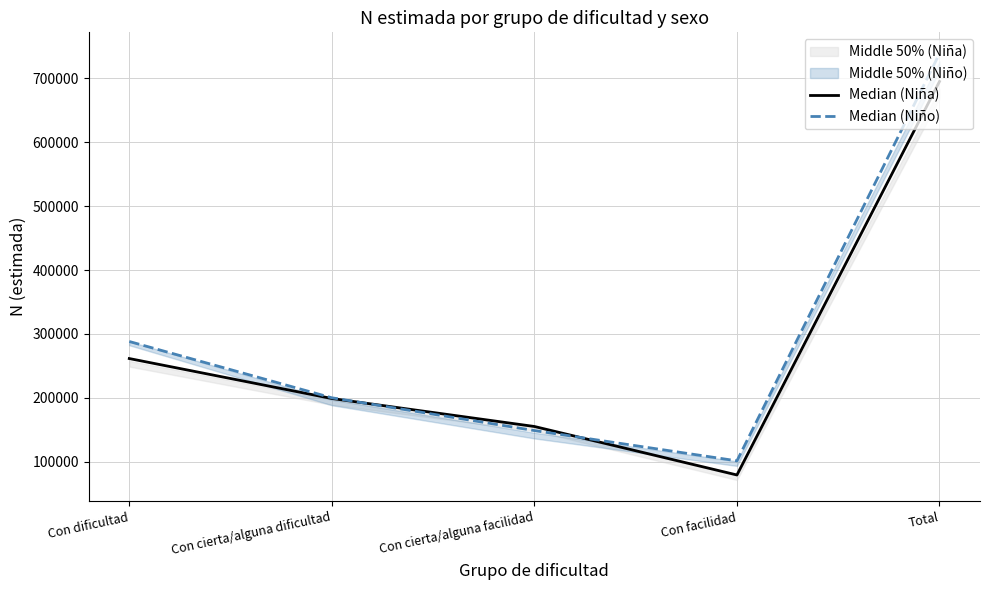

How many data points in Median (Niña) are above 198974?

2